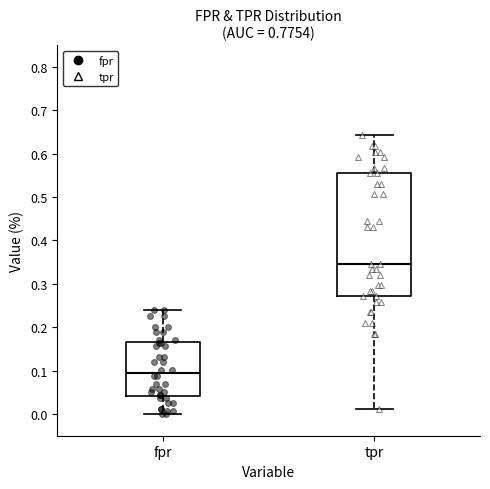

Where does the median line of the box for tpr sit on the y-axis? The values are not printed on the chart, so give them approximately, as read against the axis.

0.35